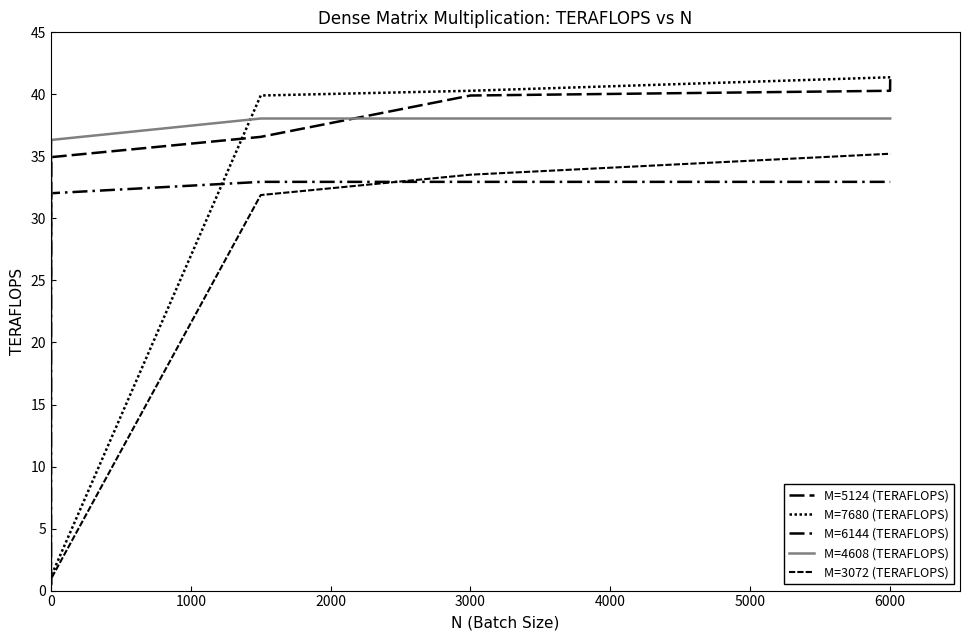

Which series ends up on top after the final intersection of M=5124 (TERAFLOPS) and M=7680 (TERAFLOPS)?

M=7680 (TERAFLOPS)